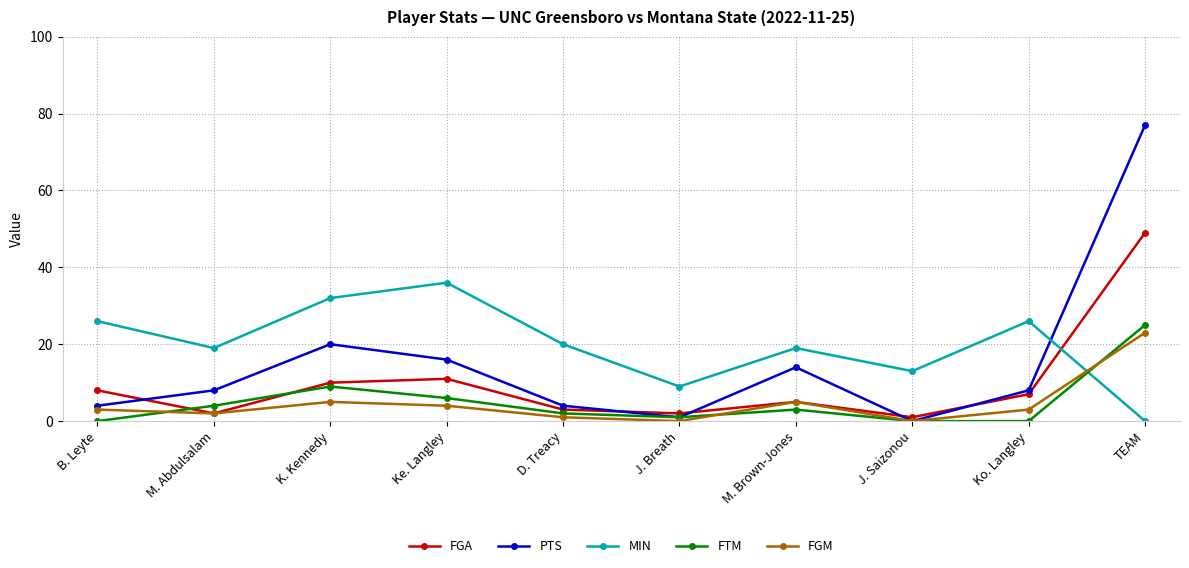

Is it true that PTS equals 10 at K. Kennedy?

False